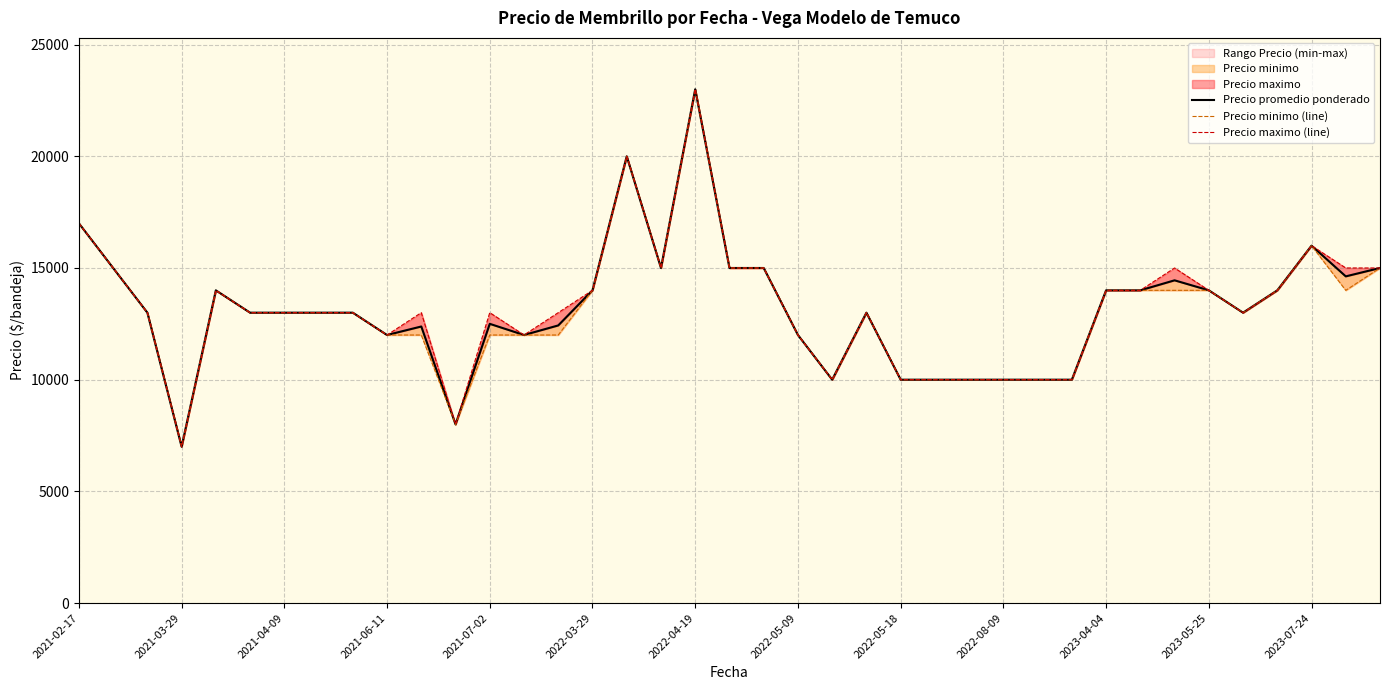

The Precio maximo (line) series shows 24718 at 2021-03-29. True or false?

False